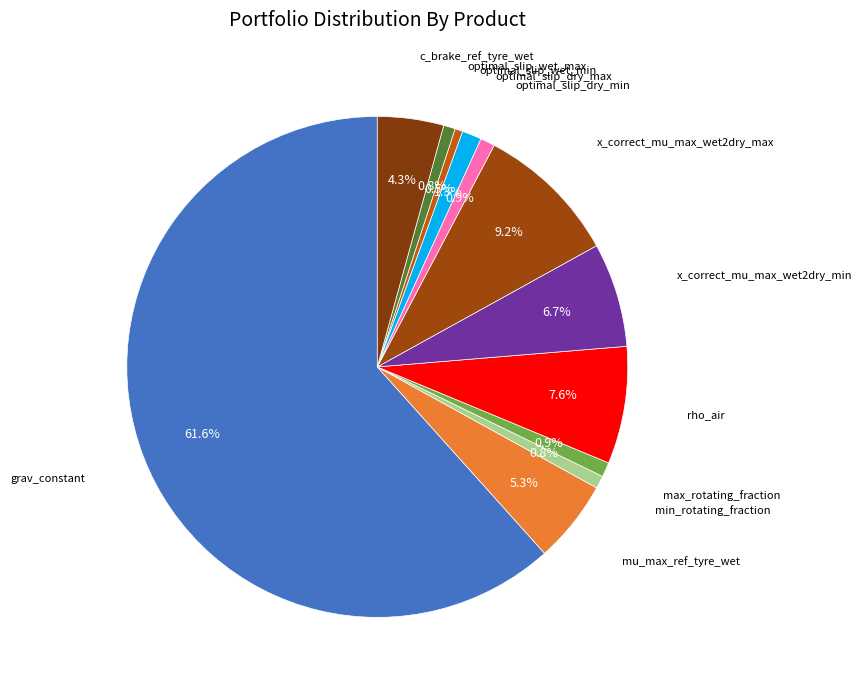

How many segments does this pie chart have?

12